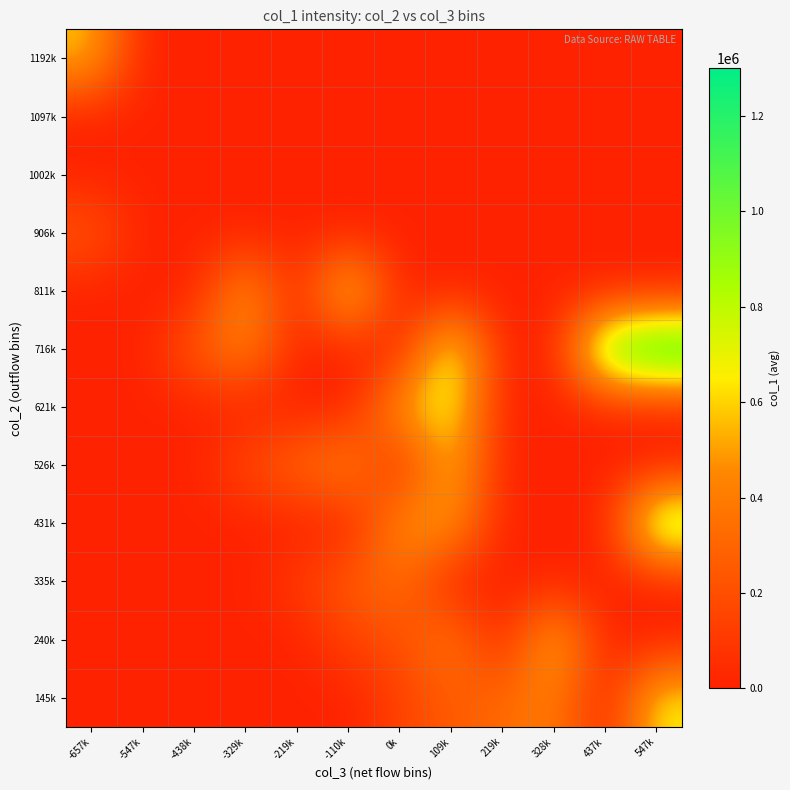

At 0k, list the series in order from largest to smallest.

621k, 431k, 335k, 240k, 145k, 526k, 716k, 811k, 906k, 1002k, 1097k, 1192k